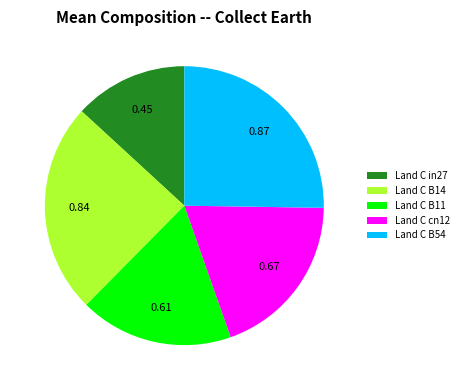

Is the sum of Land C cn12 and Land C B14 greater than half?

No